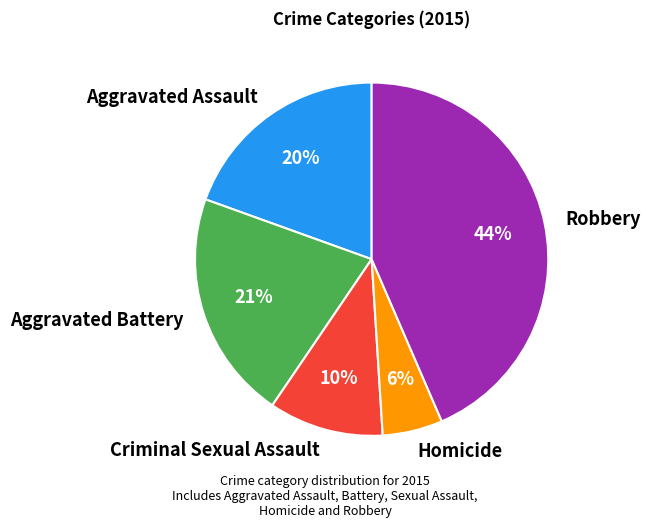

How many segments does this pie chart have?

5